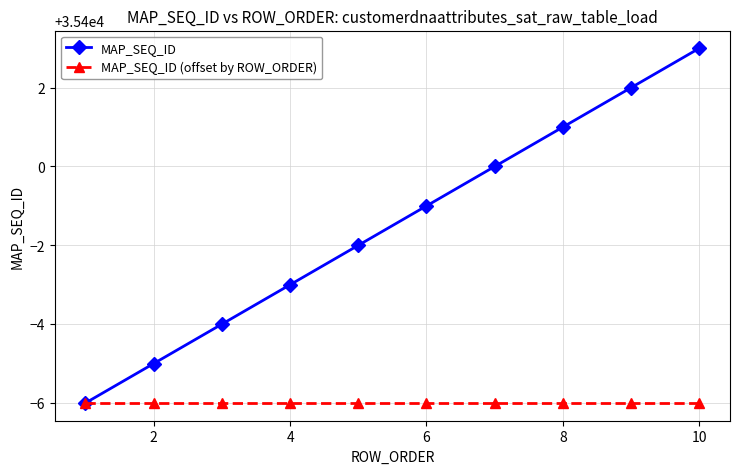

How many categories are shown in the chart?

10